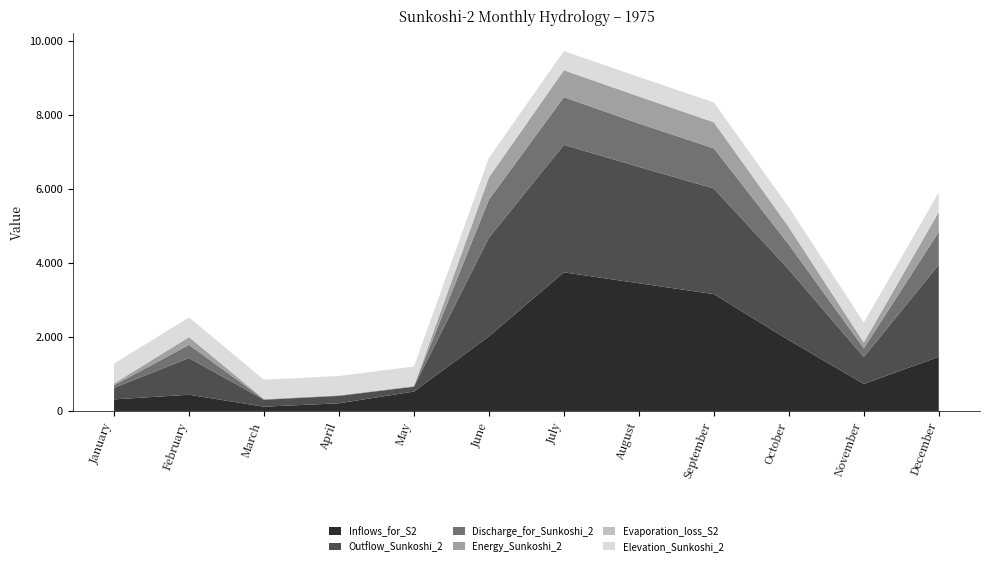

Reading right to left, what are all the values shown in this chart?

Inflows_for_S2: 1462.3	730.4	1912.7	3157.4	3449.2	3745.9	2015.0	524.8	207.7	115.7	438.4	313.2
Outflow_Sunkoshi_2: 2489.9	727.3	1908.2	2851.6	3146.2	3445.1	2667.1	130.0	199.0	186.6	992.6	311.2
Discharge_for_Sunkoshi_2: 884.9	235.0	675.5	1086.2	1172.0	1286.2	1029.0	10.0	10.0	10.6	355.8	69.5
Energy_Sunkoshi_2: 539.4	157.6	468.1	704.2	727.6	727.6	597.7	6.2	5.7	6.3	208.7	48.2
Evaporation_loss_S2: 2.3	3.1	4.5	4.5	4.4	3.7	5.9	5.7	5.1	3.9	2.8	2.0
Elevation_Sunkoshi_2: 521.7	535.0	535.0	531.3	523.5	514.7	520.2	524.0	518.4	519.4	528.1	535.0